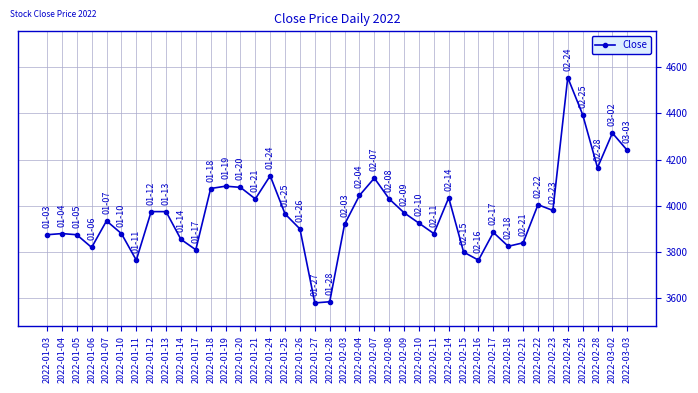

What is the label of the 12th point from the left?

2022-01-18